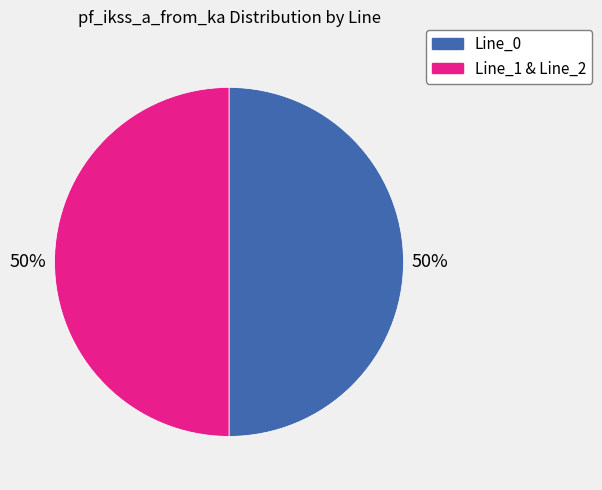

To the nearest percent, what is the average slice percentage?

50%